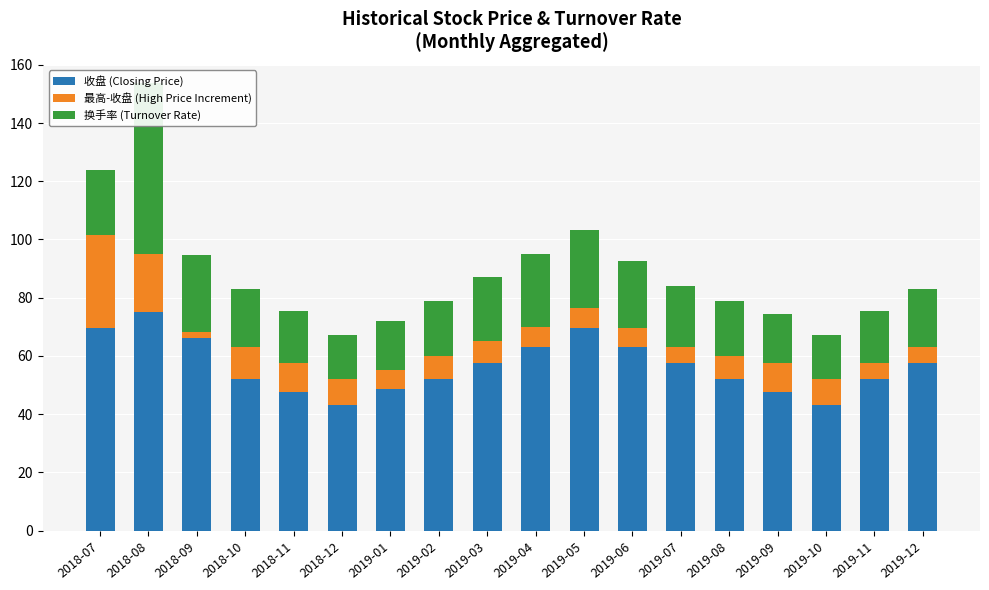

Rank the series by their maximum value, from lowest to highest.

最高-收盘 (High Price Increment), 换手率 (Turnover Rate), 收盘 (Closing Price)